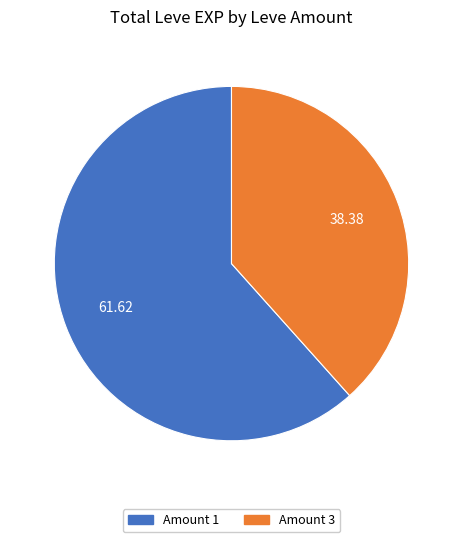

Is there a majority slice in this chart?

Yes